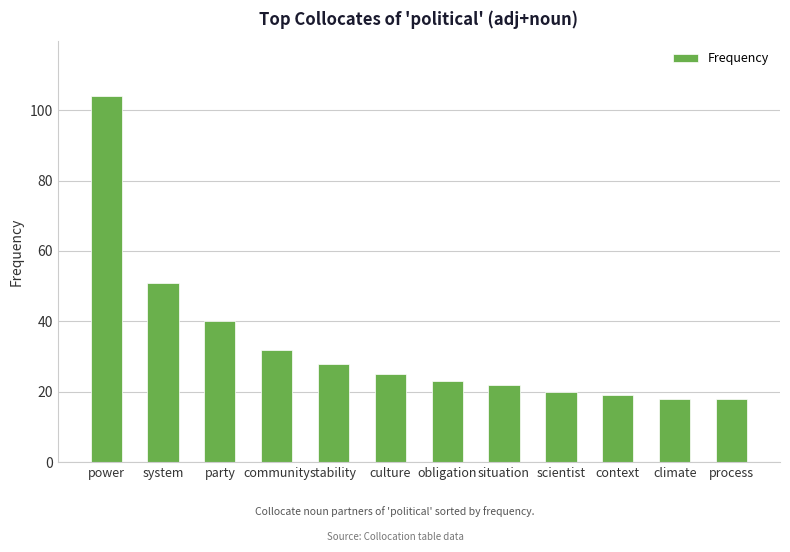

How many values are below 25?

6